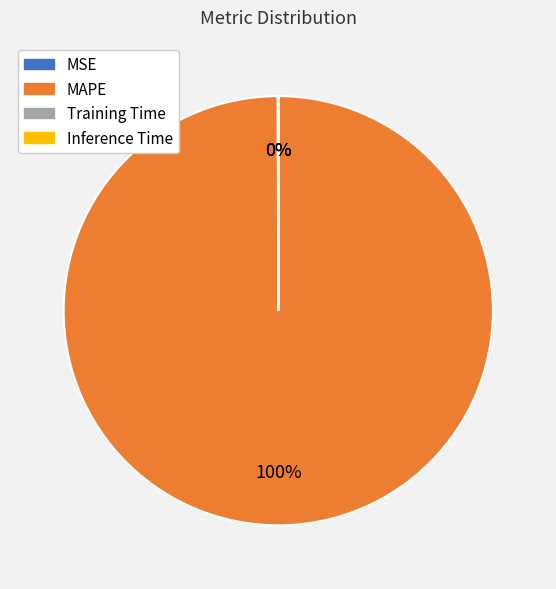

True or false: MAPE accounts for 100% of the total.

True